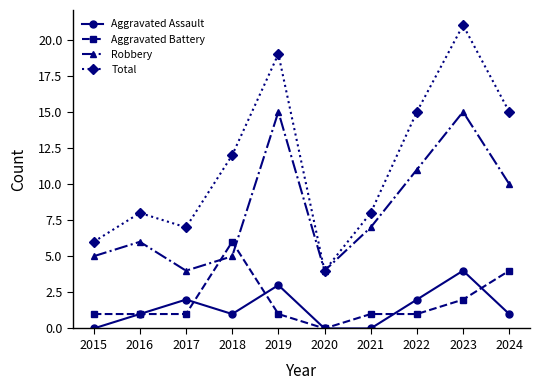

True or false: Aggravated Battery and Total intersect in this chart.

False